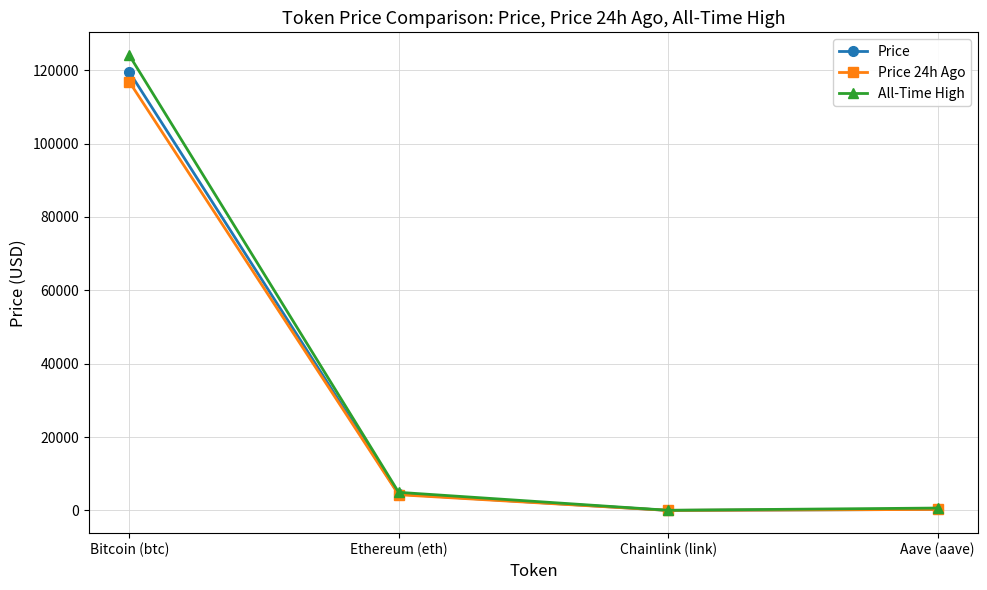

At which label does All-Time High reach its peak?

Bitcoin (btc)